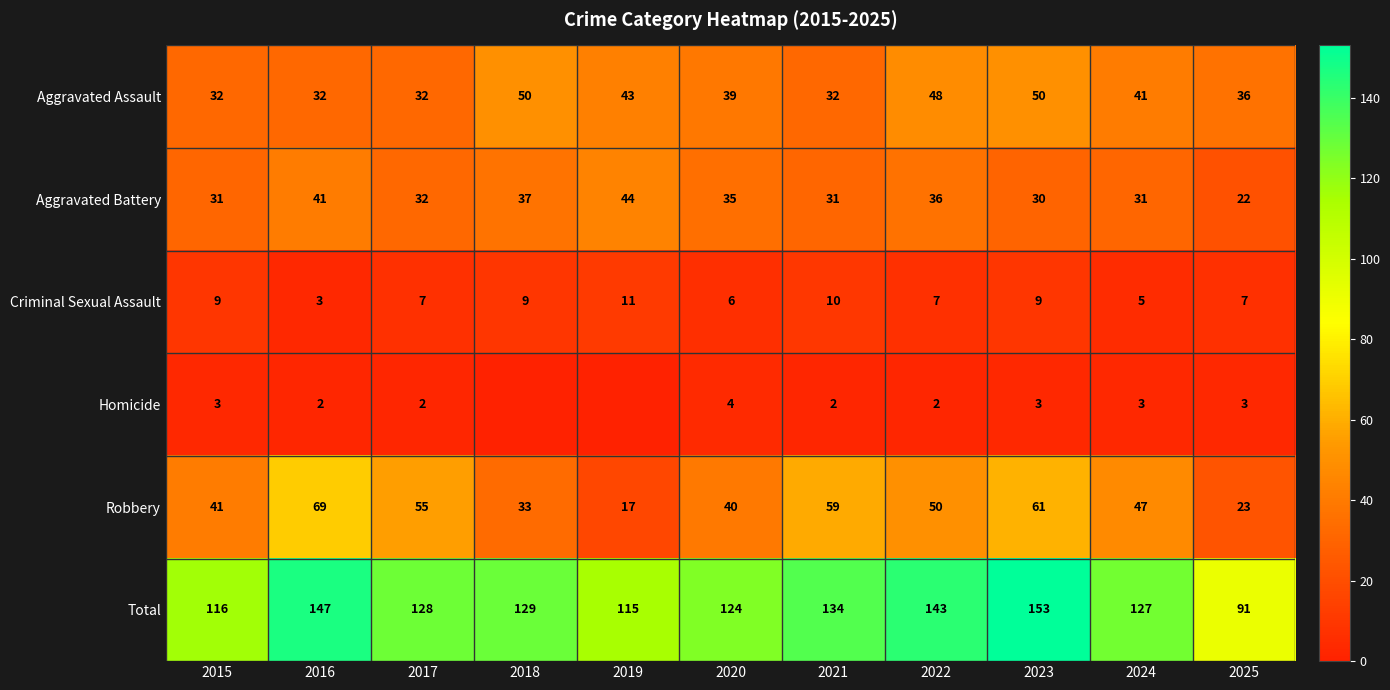

What is the sum of the Robbery values at 2015 and 2019?

58